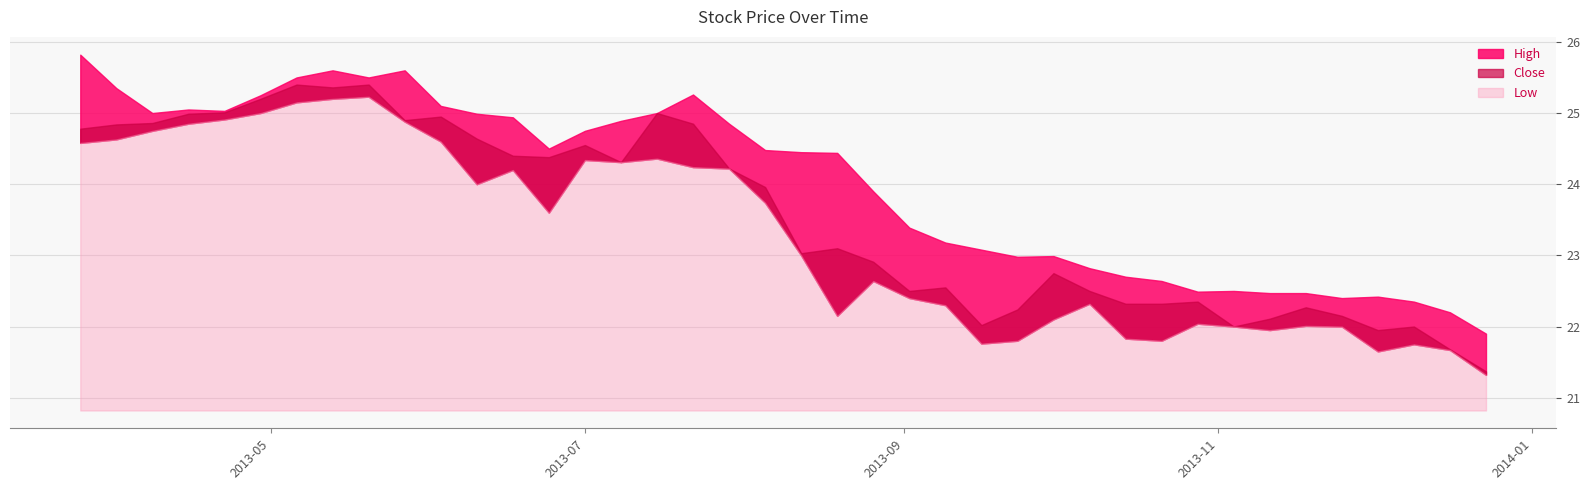

Which has a higher value, 2013-07-08 or 2013-06-10?

2013-06-10